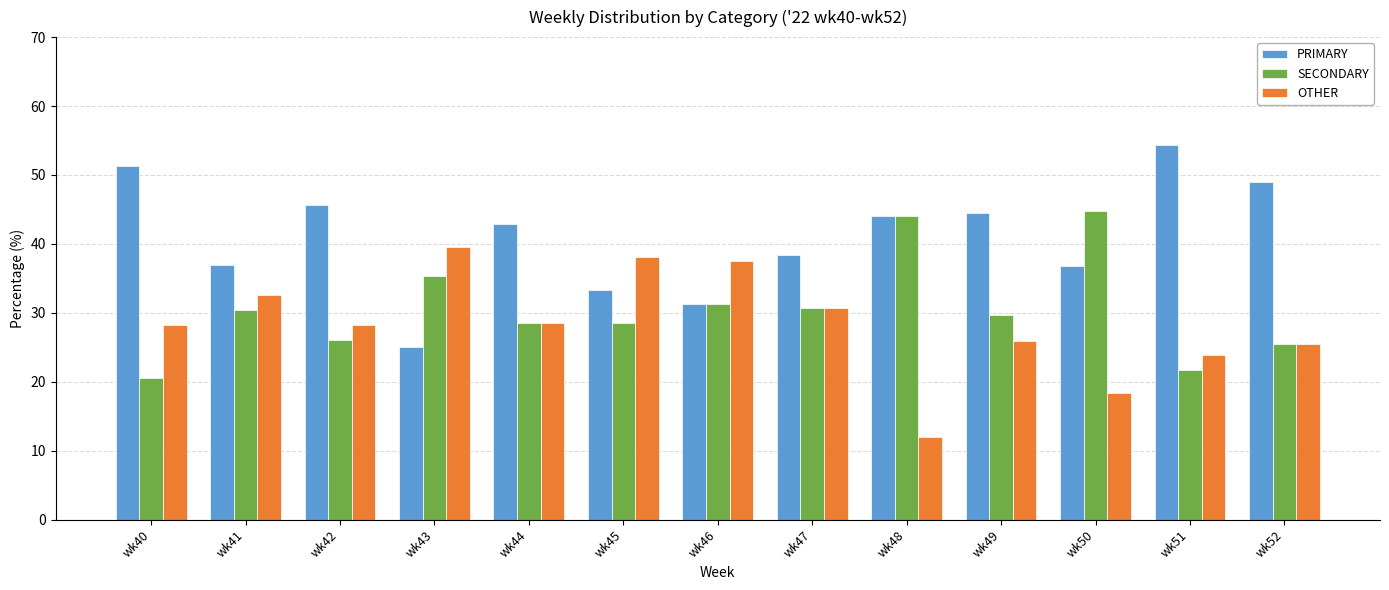

What is the value of the OTHER bar at the 3rd from the left?

28.3